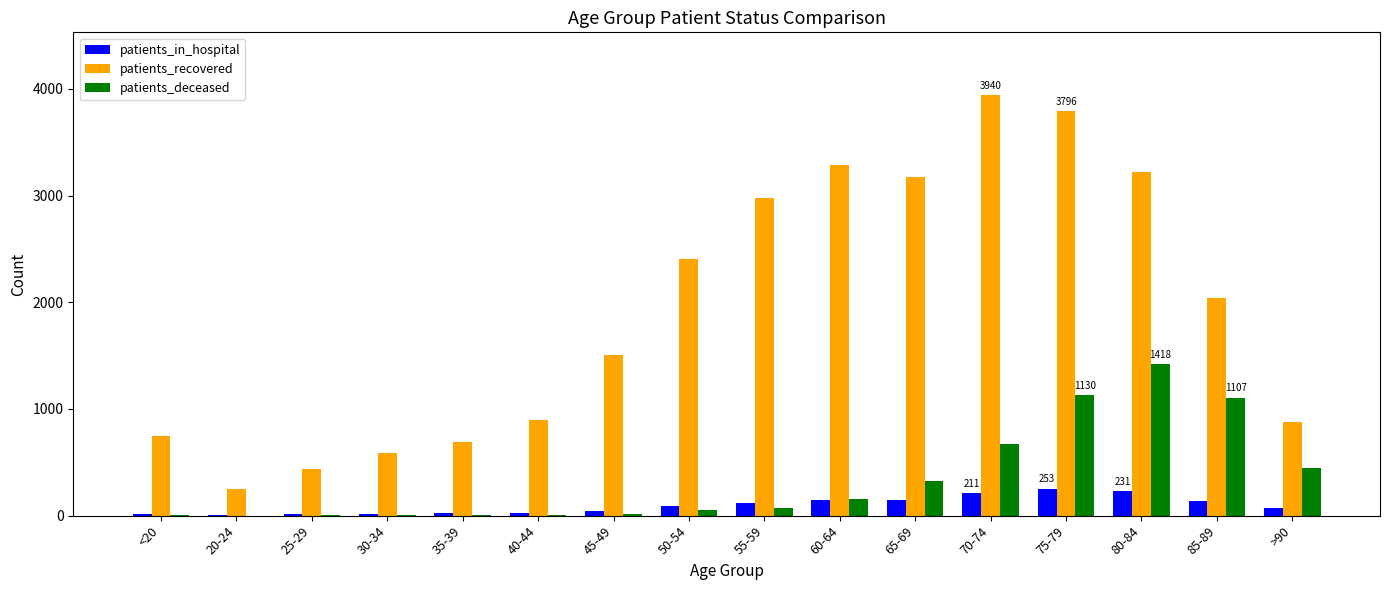

What is the sum of the patients_deceased values at 45-49 and 65-69?

347